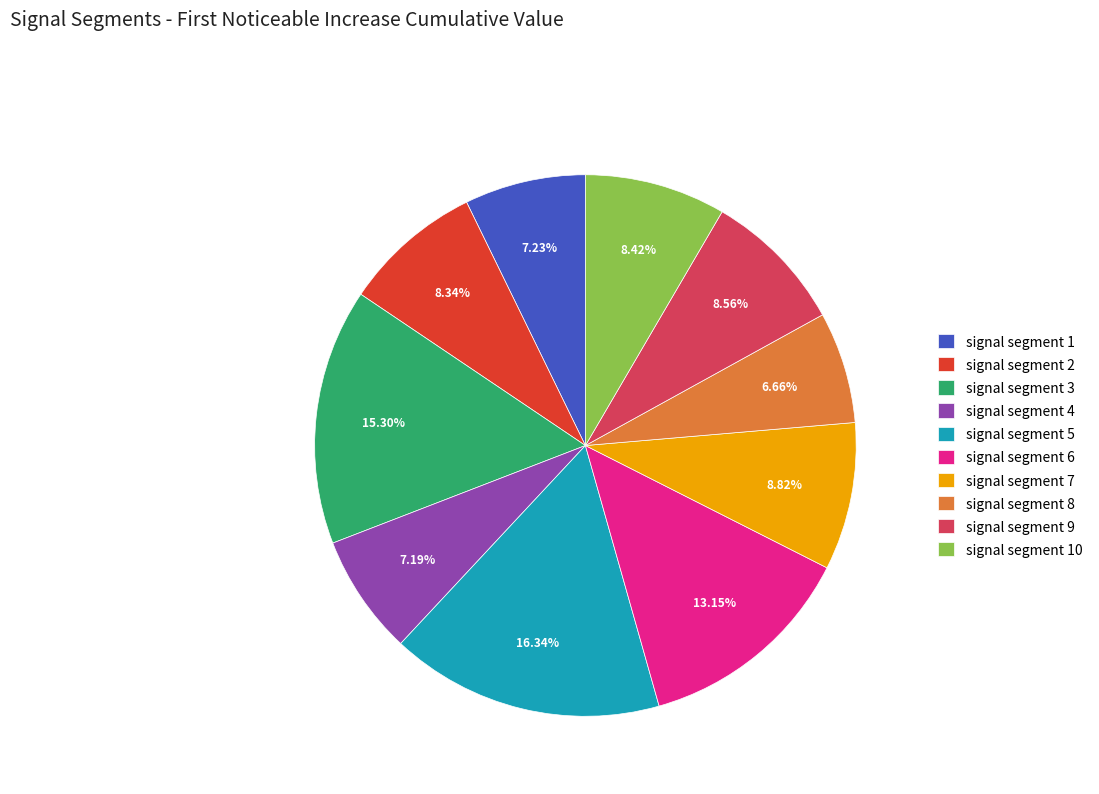

To the nearest percent, what percentage of the pie is signal segment 3?

15%